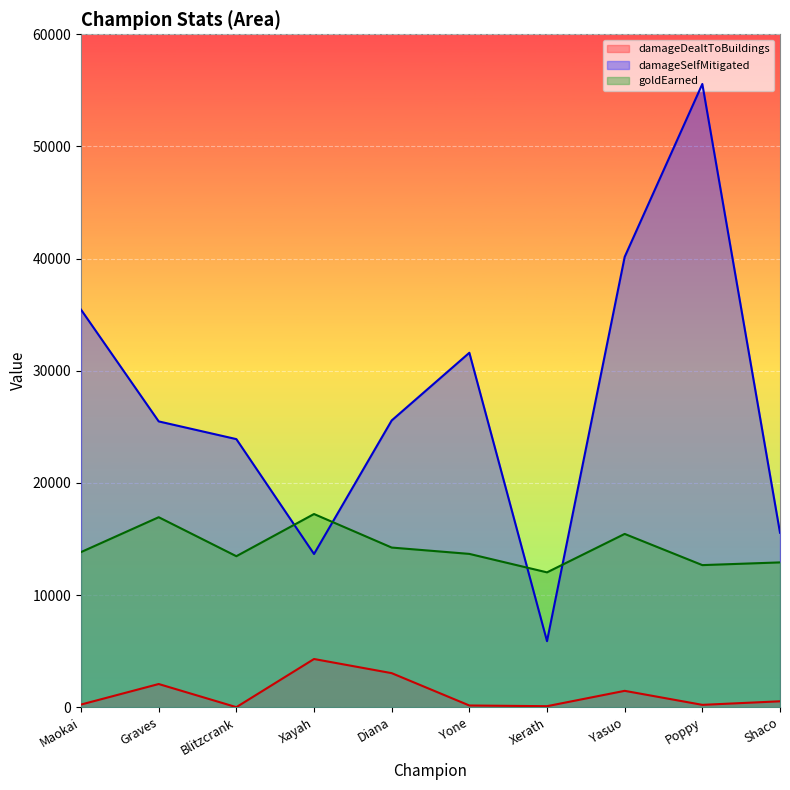

Is the value of goldEarned at Yasuo greater than the value of damageDealtToBuildings at Xayah?

Yes